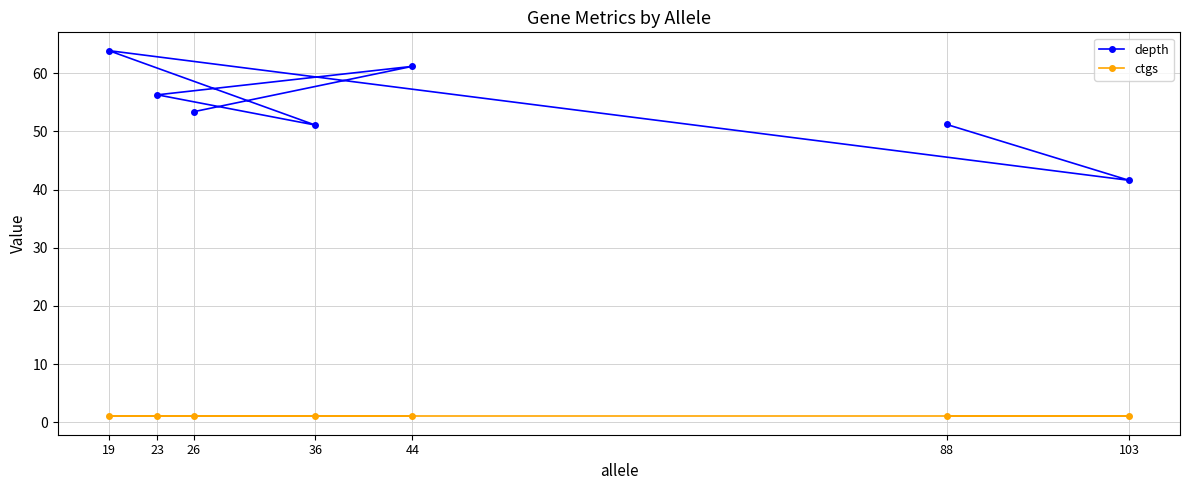

True or false: depth and ctgs intersect in this chart.

False